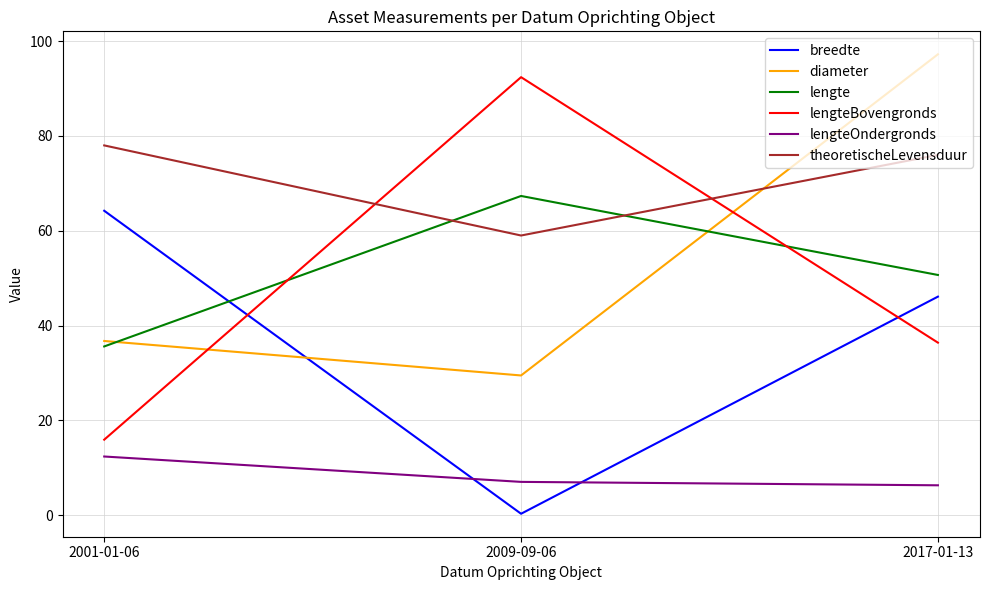

Is this an area chart (filled region under the line)?

No